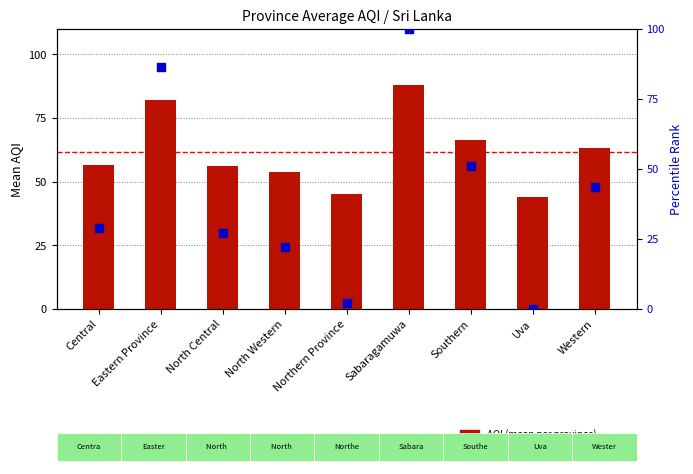

Which series reaches the minimum Y coordinate?

percentile rank within province